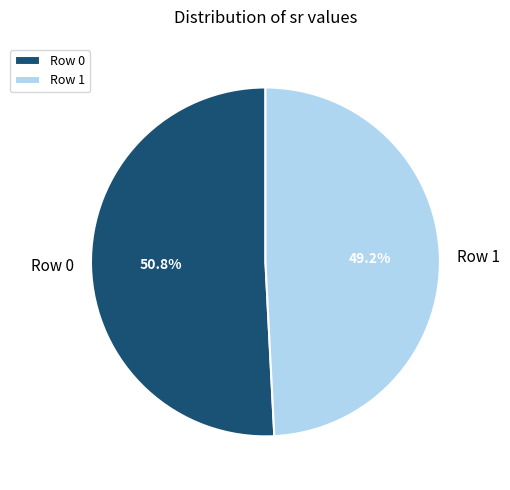

To the nearest percent, what percentage of the pie is Row 1?

49%